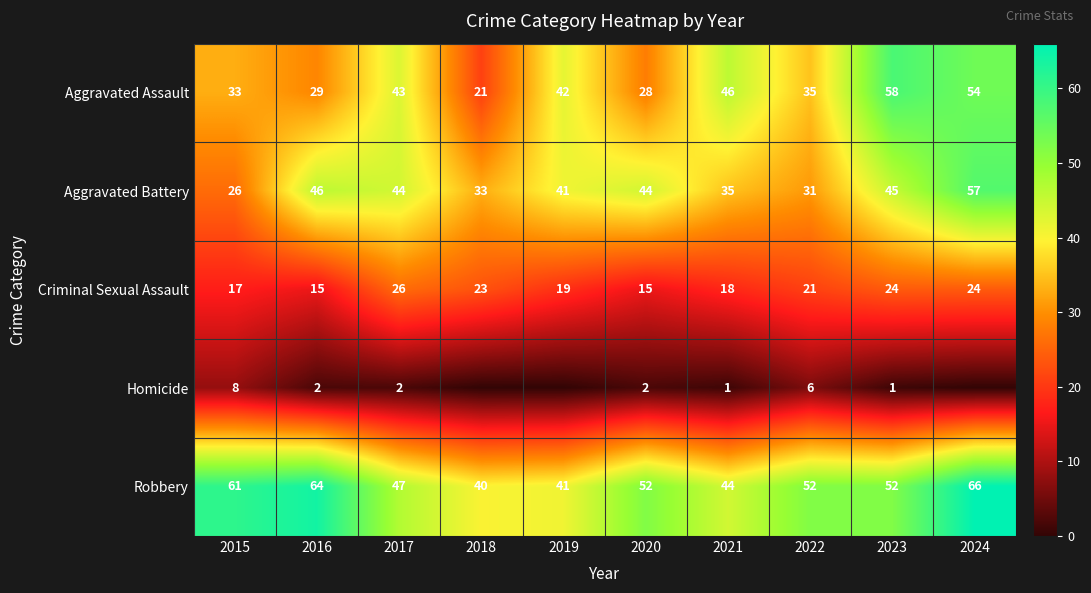

Rank the series at 2015 from highest to lowest value.

Robbery, Aggravated Assault, Aggravated Battery, Criminal Sexual Assault, Homicide